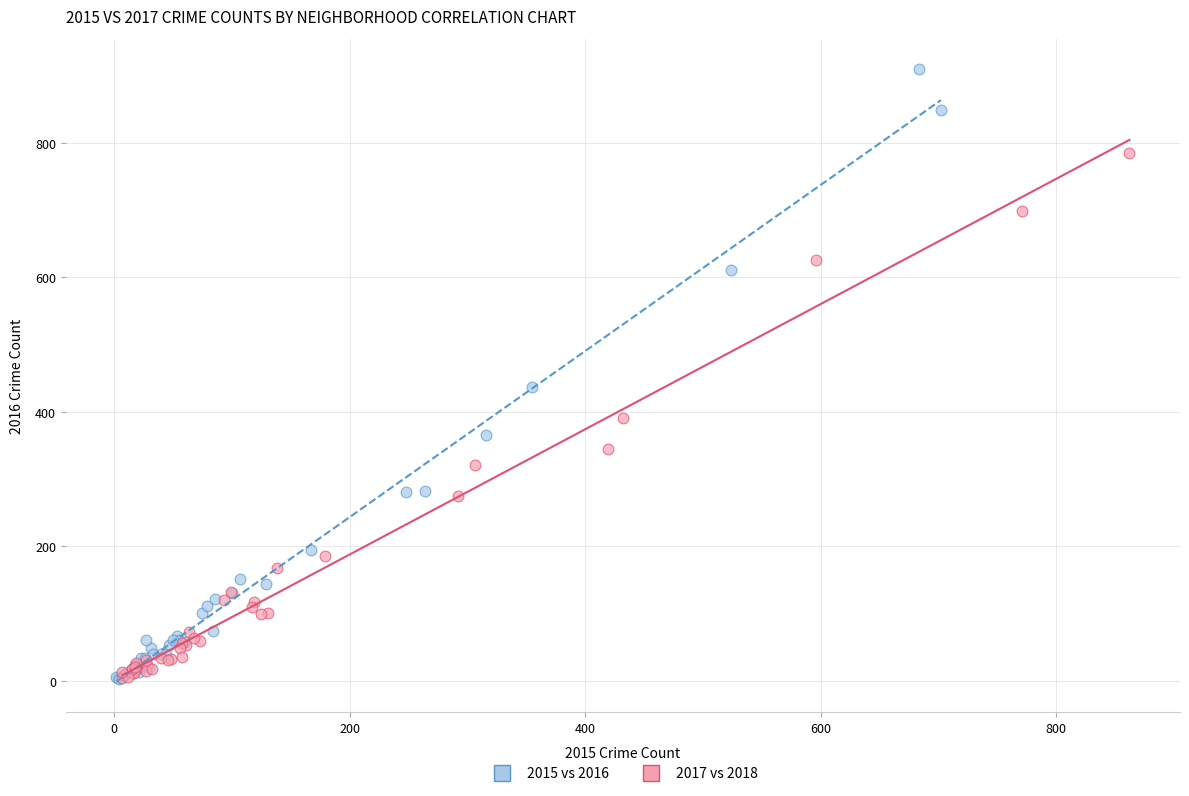

Which series reaches the maximum Y coordinate?

2015 vs 2016